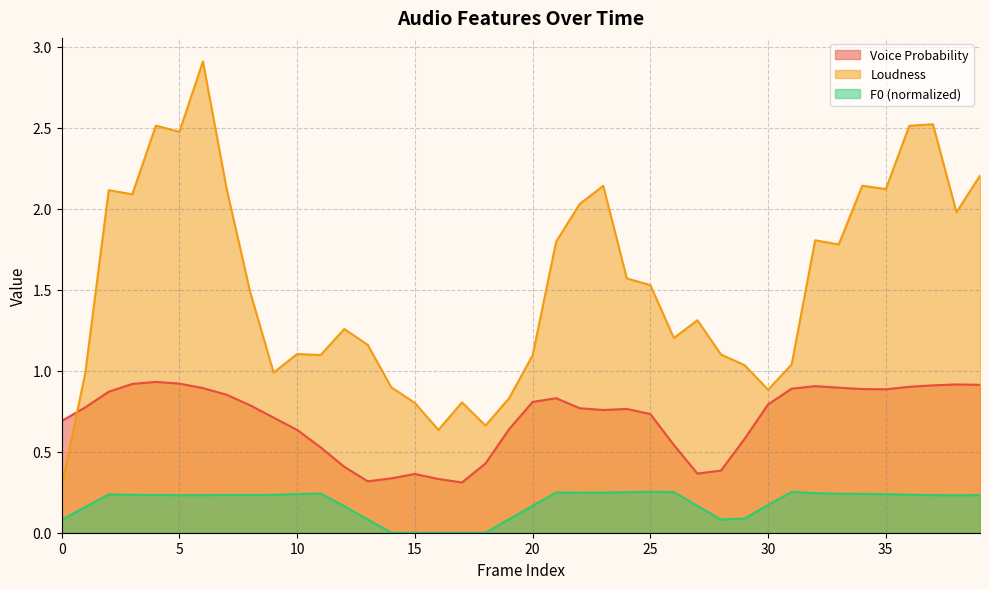

Between which two adjacent categories do pcm_loudness_sma and voiceProb_sma first intersect?

0 and 1